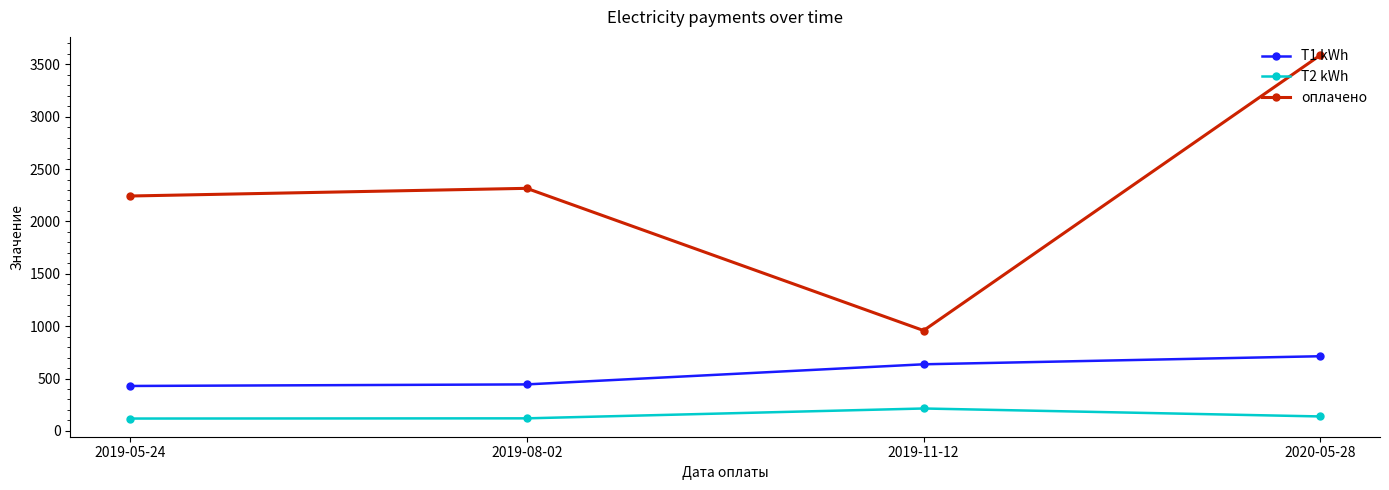

What is the label of the 3rd point from the right?

2019-08-02